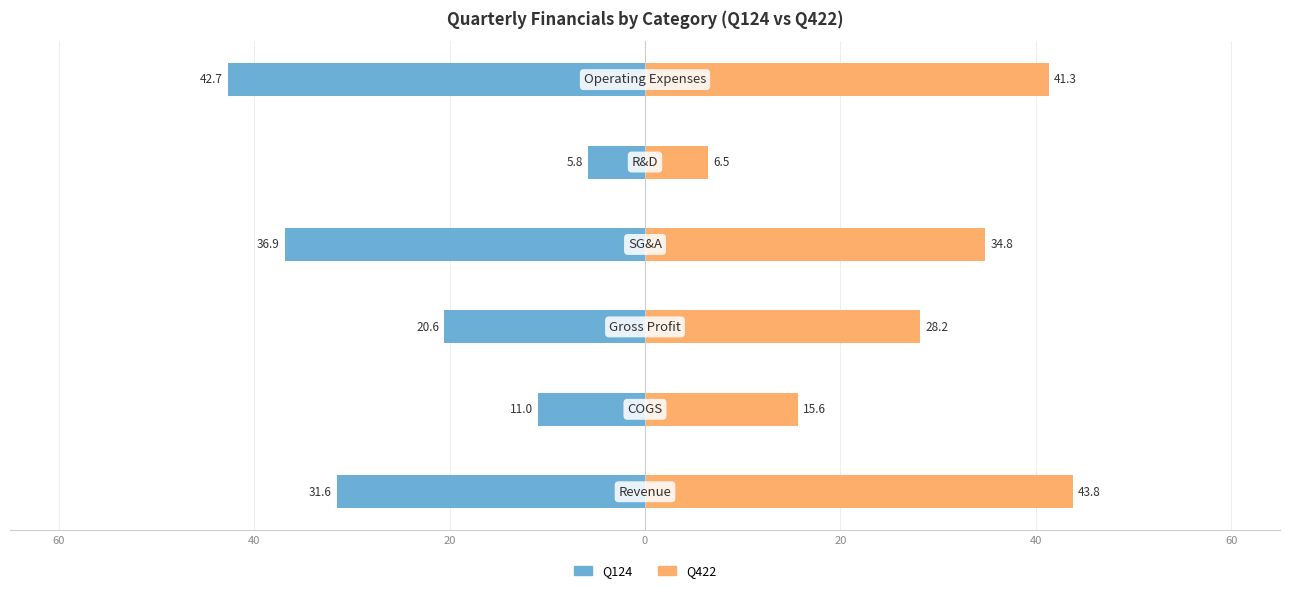

Between 20 and 20, which series saw the biggest shift?

Q422